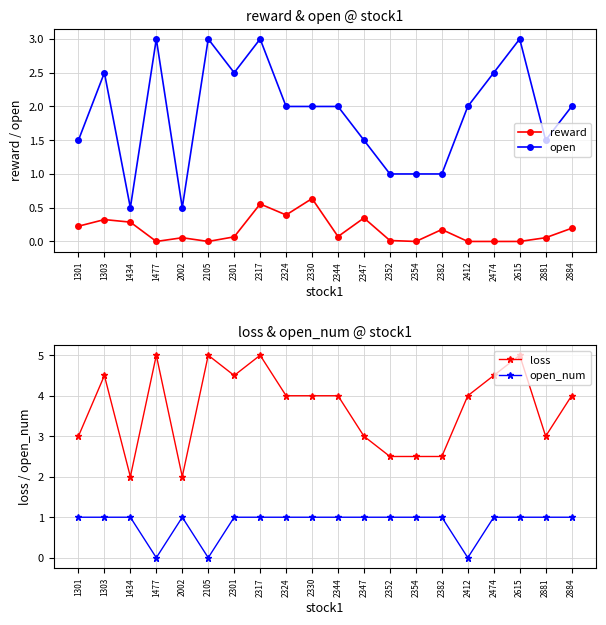

Between 2615 and 1434, which is larger?

1434